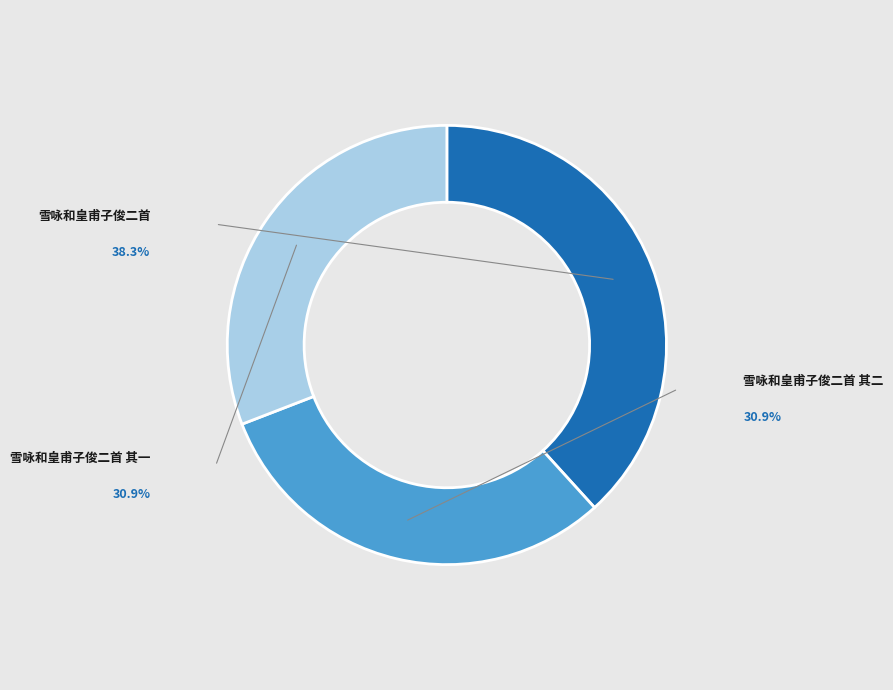

Does 雪咏和皇甫子俊二首 represent more than half of the total?

No